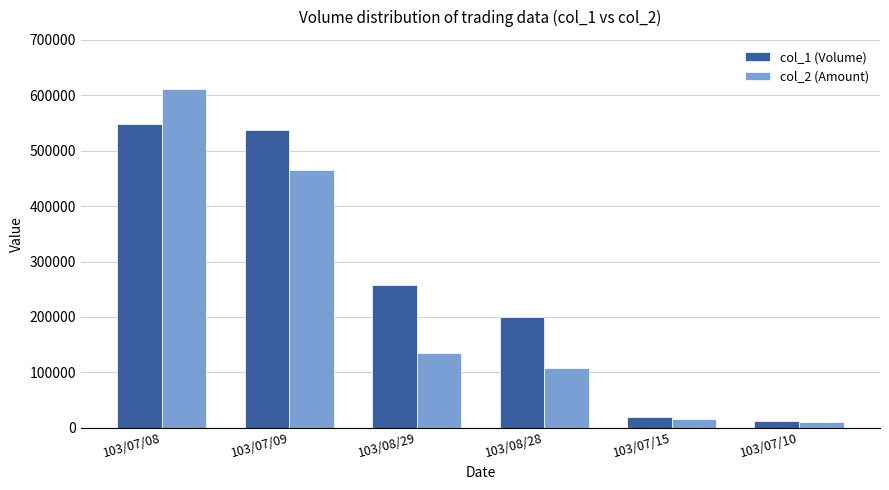

At which label does col_1 (Volume) first exceed 258000?

103/07/08